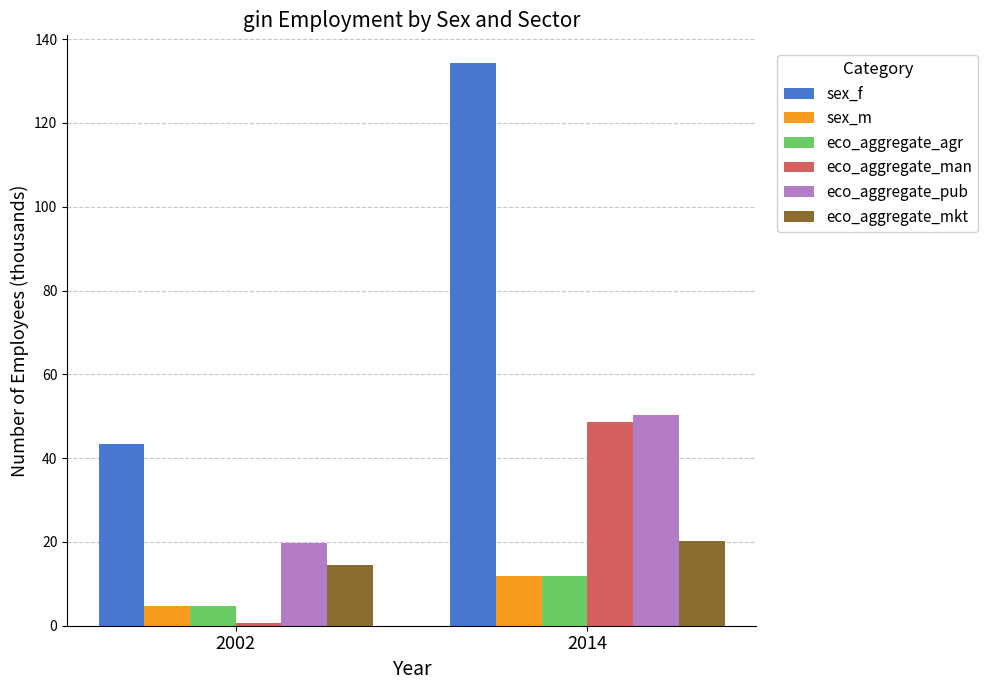

What is the spread (max minus min) of values at 2002?

42.8